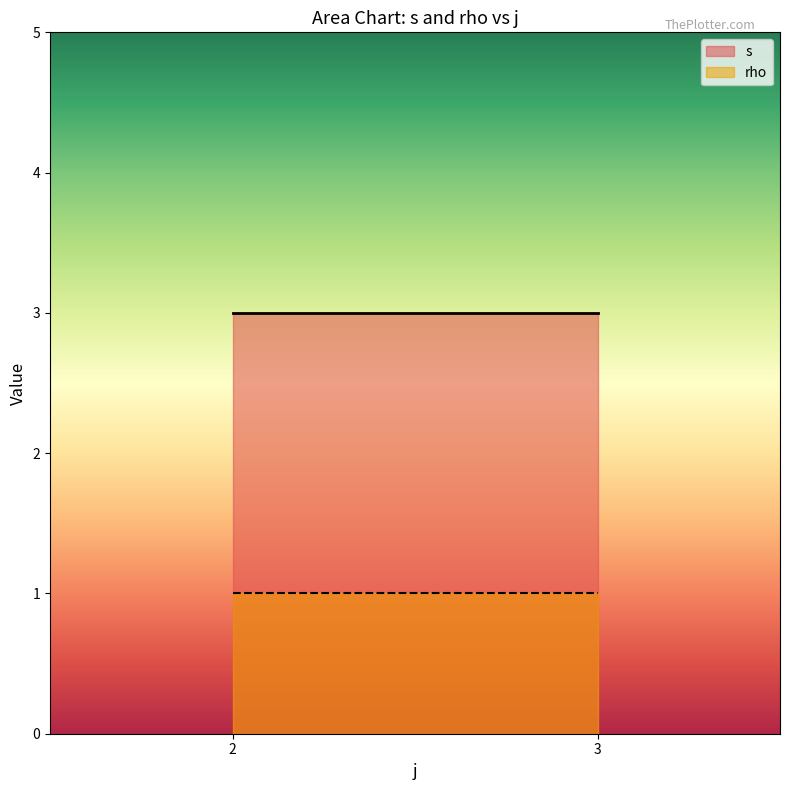

Rank the series at 3 from highest to lowest value.

s, rho